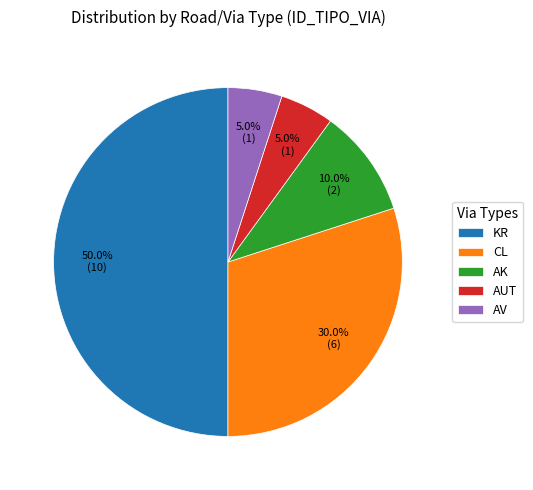

Does AUT represent more than half of the total?

No